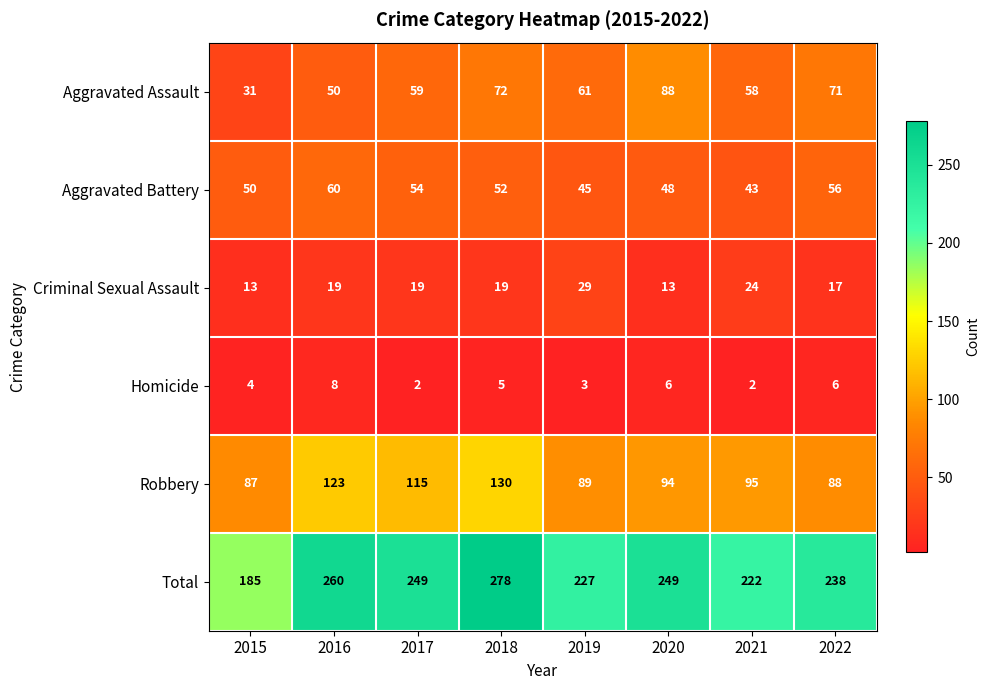

Which category has the highest value in the Aggravated Battery series?

2016